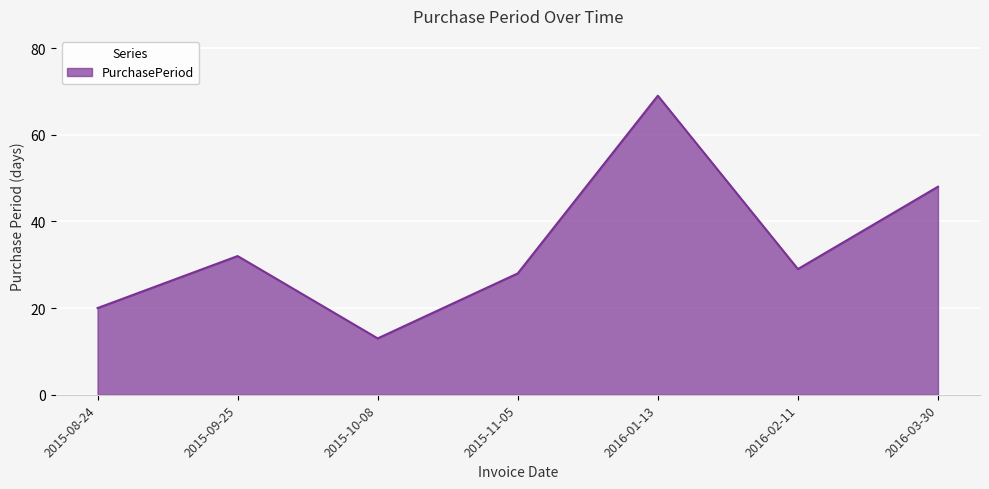

Does the chart display data point markers on the line(s)?

No